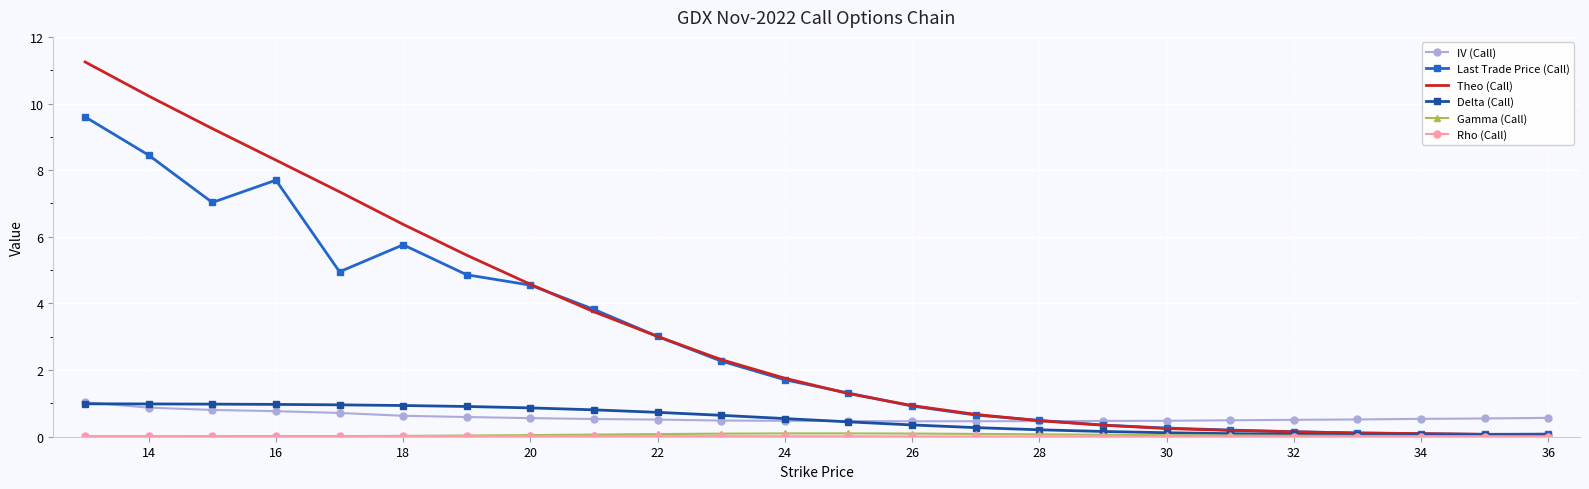

What is the maximum value shown in the chart?

11.2